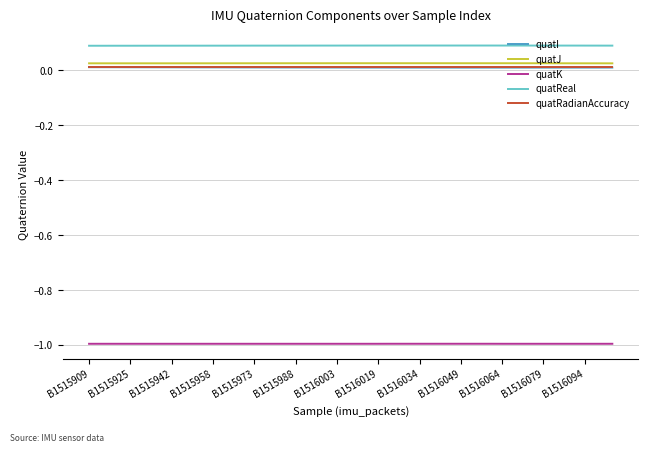

At how many categories does at least one series exceed 0?

39